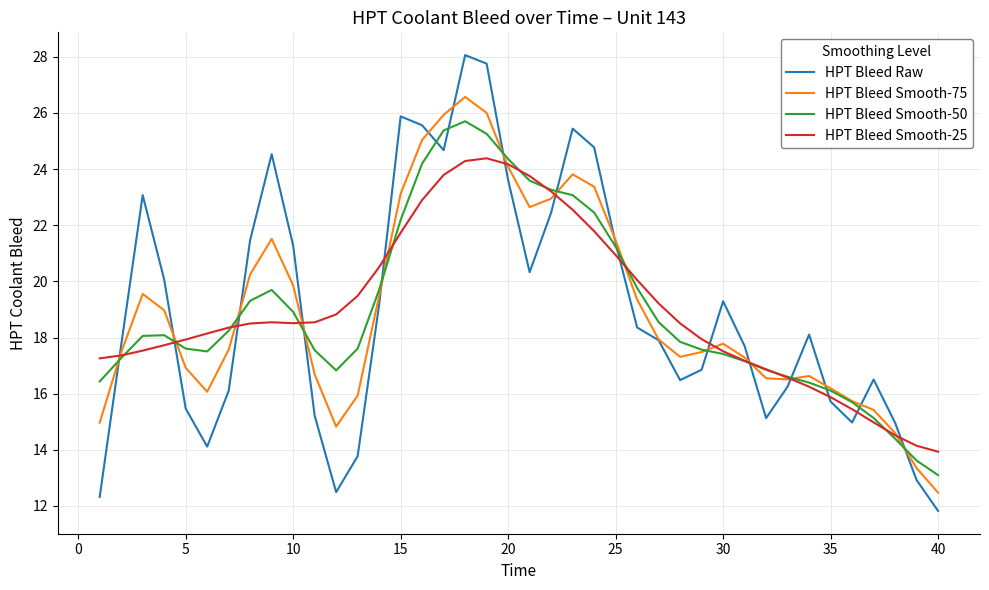

After their last crossing, which series has the higher values: HPT Bleed Smooth-50 or HPT Bleed Raw?

HPT Bleed Smooth-50